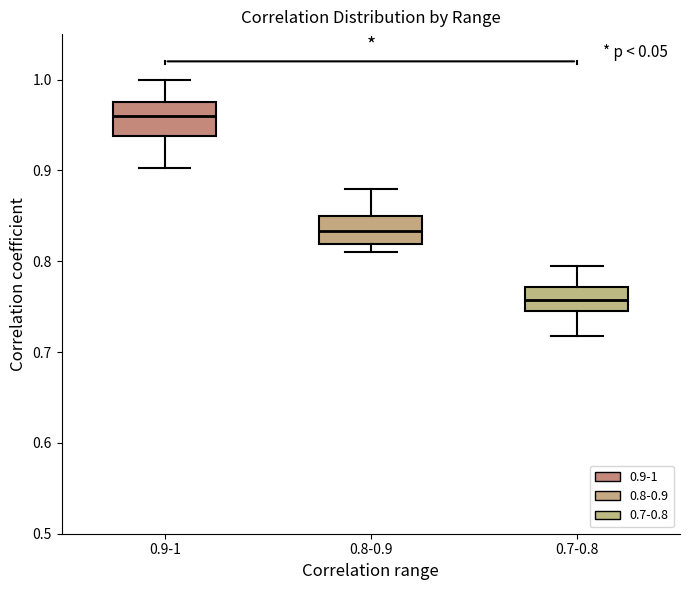

Where does the median line of the box for 0.9-1 sit on the y-axis? The values are not printed on the chart, so give them approximately, as read against the axis.

0.96